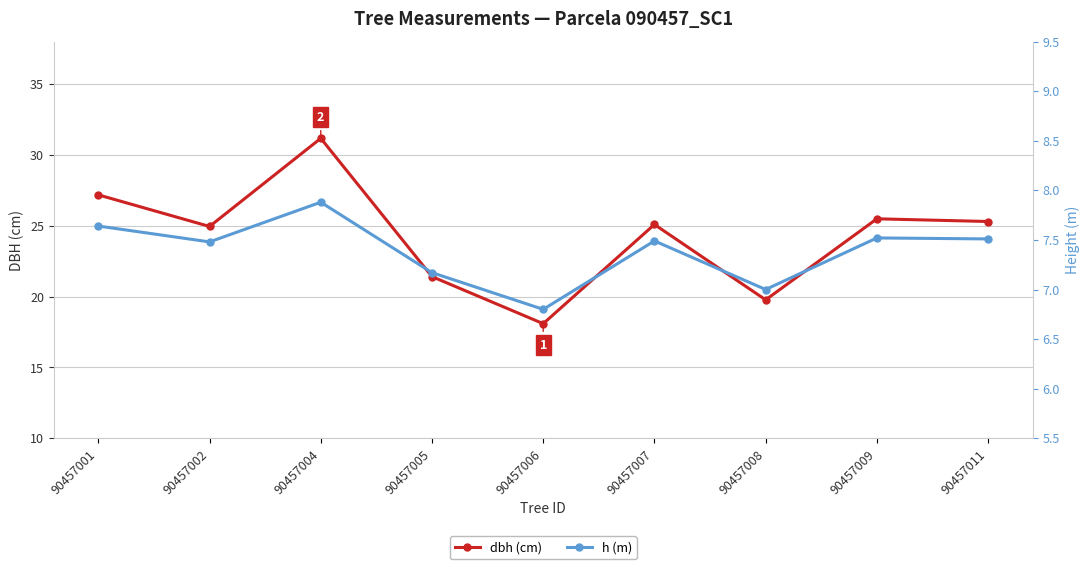

Reading left to right, what are all the values shown in this chart?

dbh (cm): 27.2	24.9	31.2	21.4	18.1	25.1	19.8	25.5	25.3
h (m): 7.6	7.5	7.9	7.2	6.8	7.5	7.0	7.5	7.5